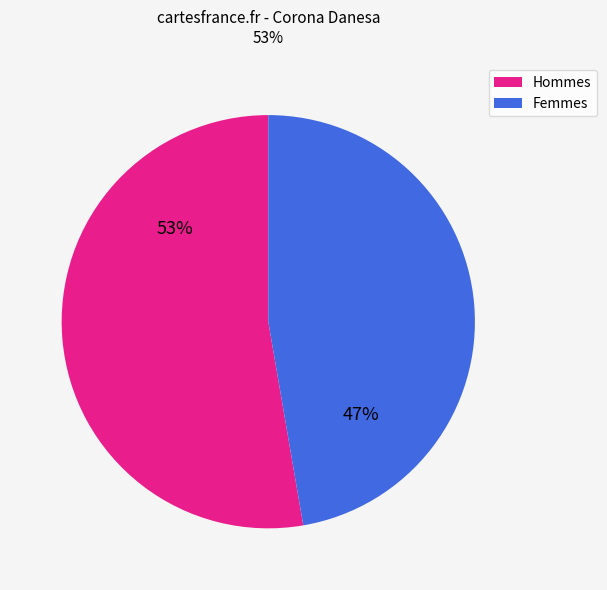

Do Hommes and Femmes together represent more than half of the pie?

Yes